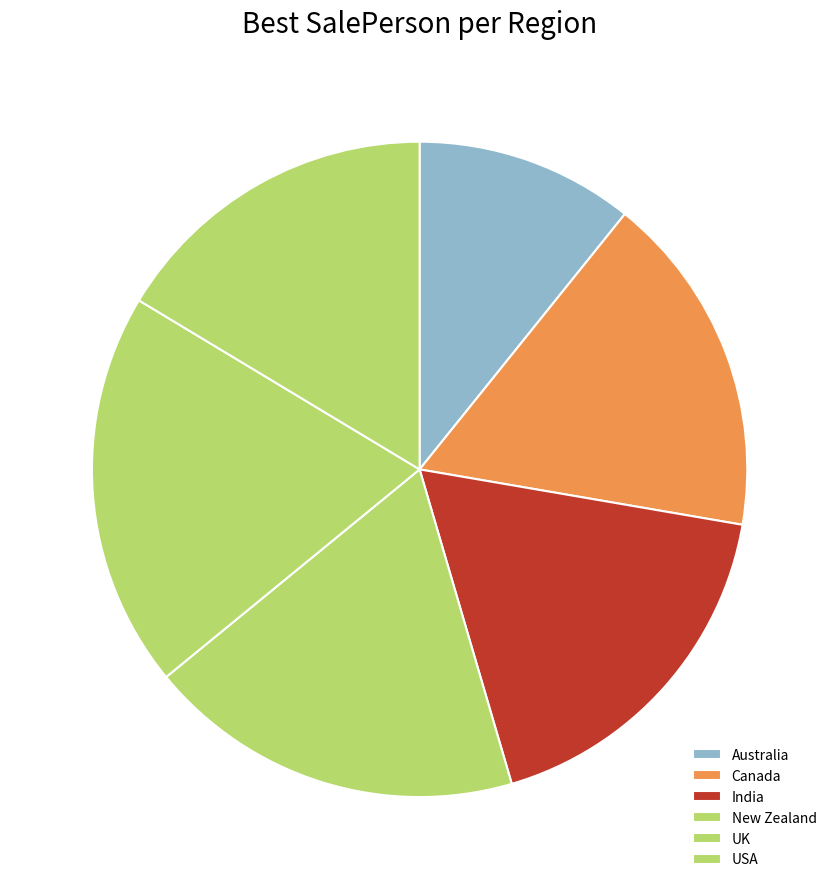

Does UK represent more than half of the total?

No